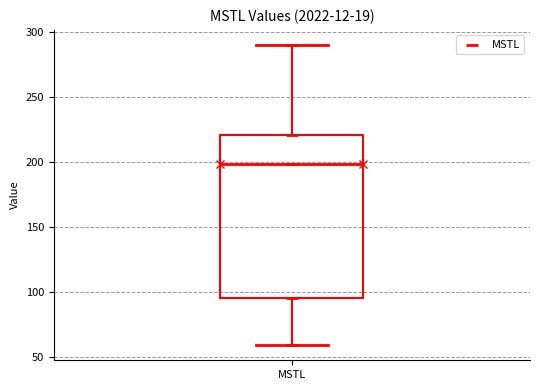

Transcribe this box plot: give where the median line is, the range the box spans, and where the two whiskers end, as read against the y-axis. The values are not printed on the chart, so give them approximately, as read against the axis.

median 200, box 95 to 220, whiskers 60 to 290